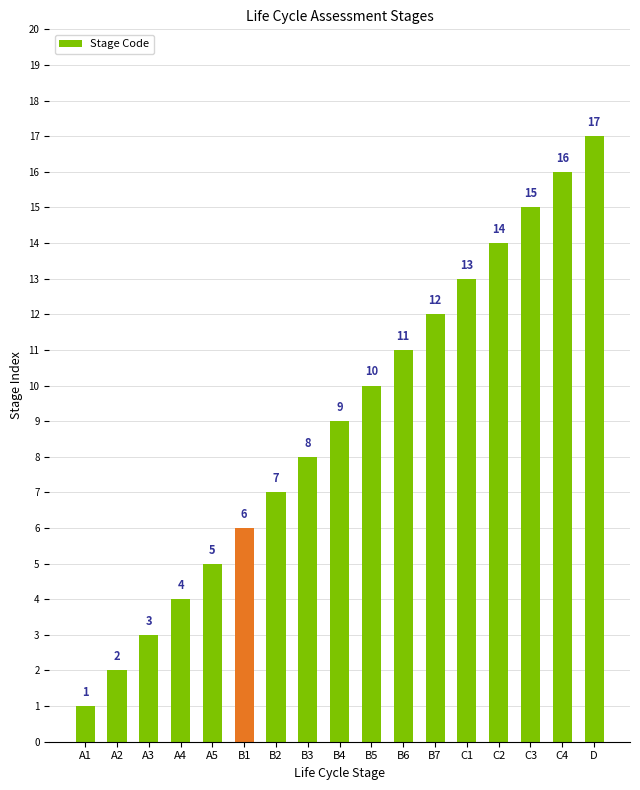

What is the difference between the maximum and minimum values?

16